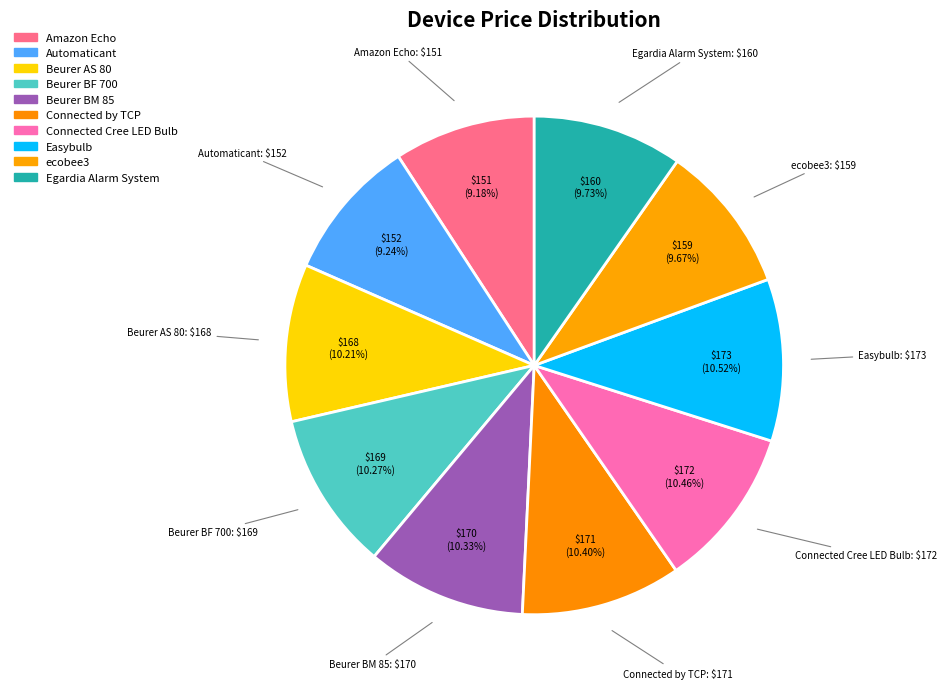

Count the number of slices in the pie.

10